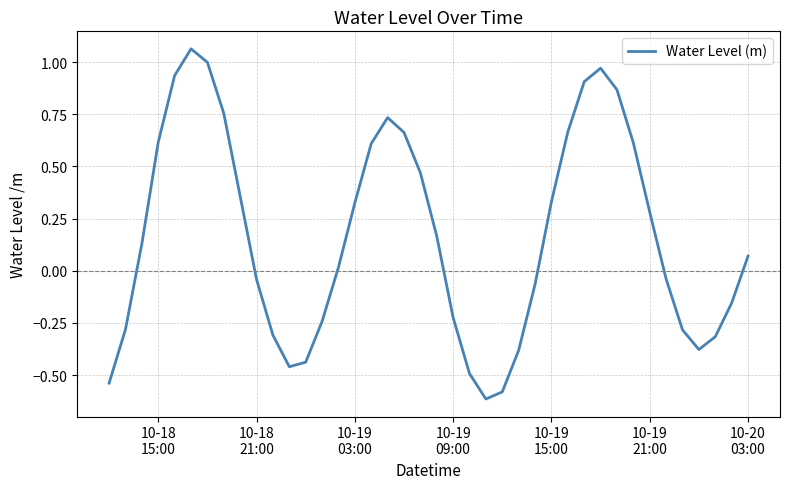

What is the difference between the maximum and minimum values?

1.7